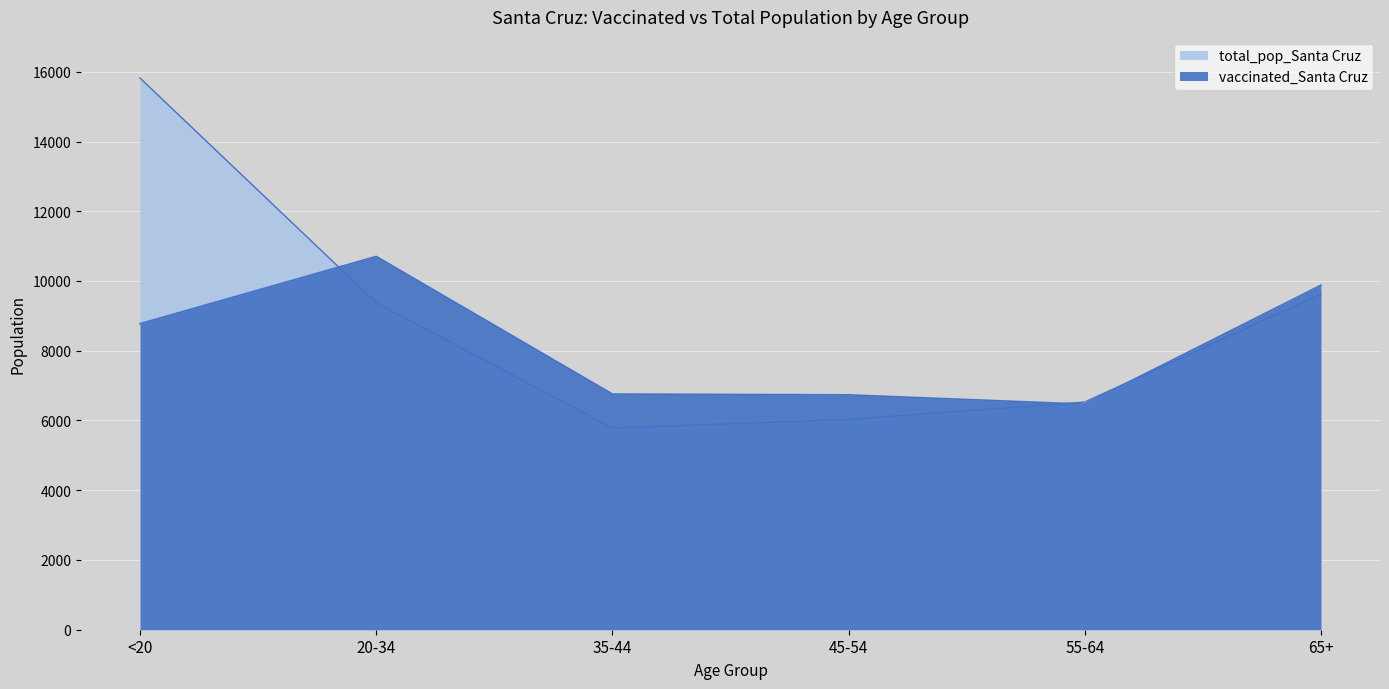

At which category is the sum across all series the highest?

<20